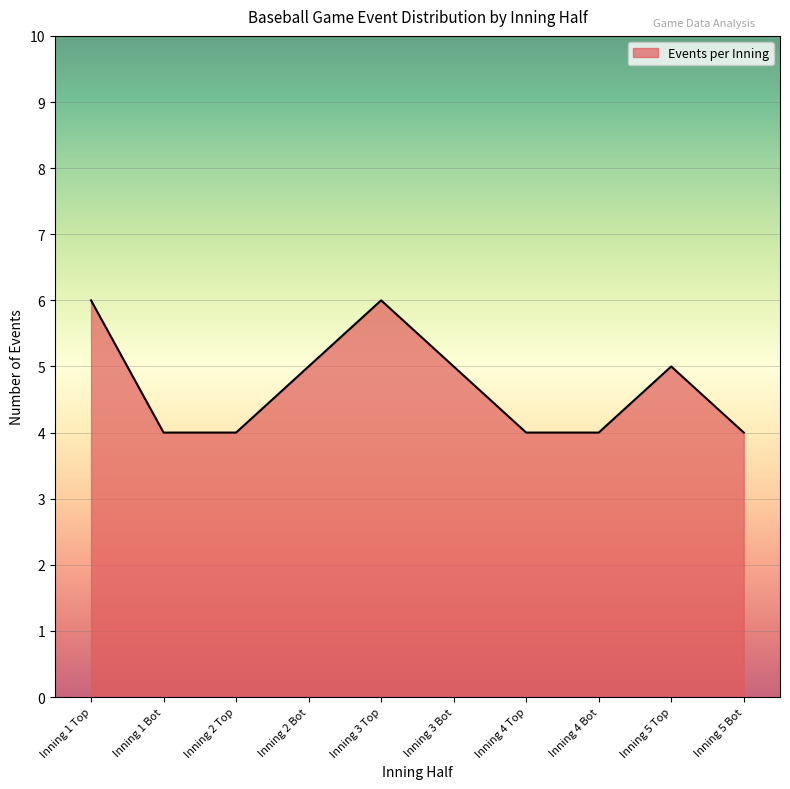

True or false: there are more than 2 points higher than both neighbors.

False